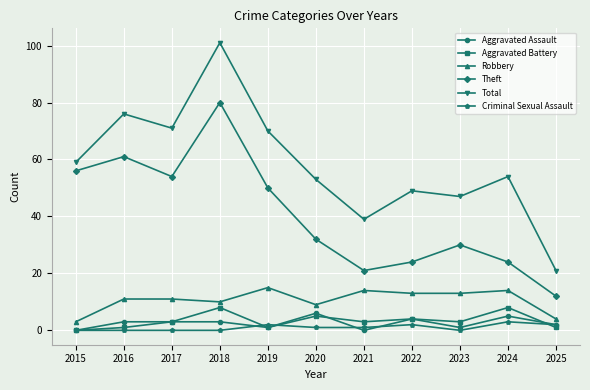

What is the sum of all Robbery values?

117